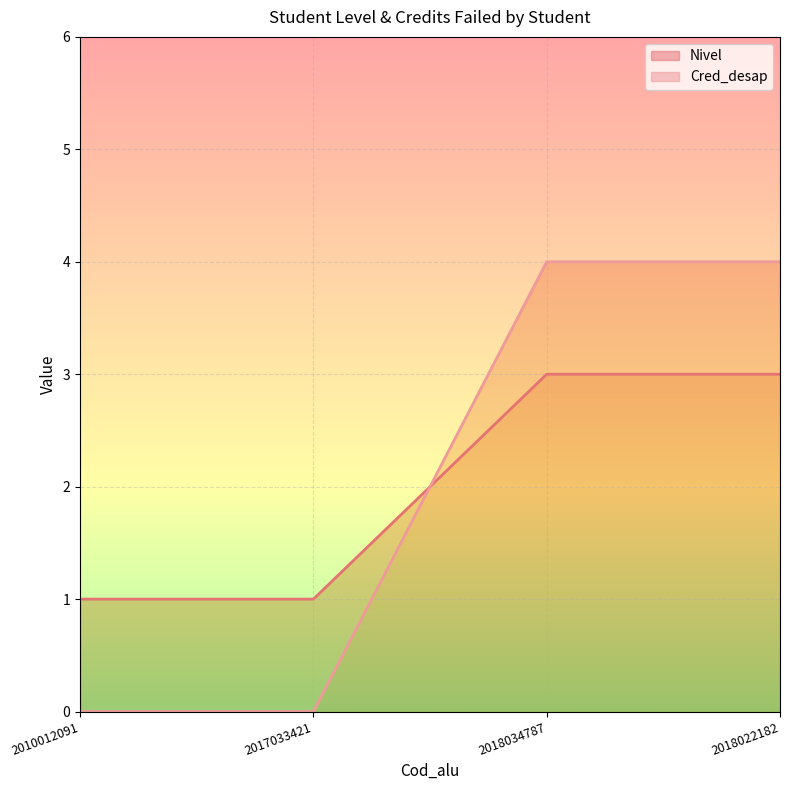

Rank the series at 2018034787 from highest to lowest value.

Cred_desap, Nivel